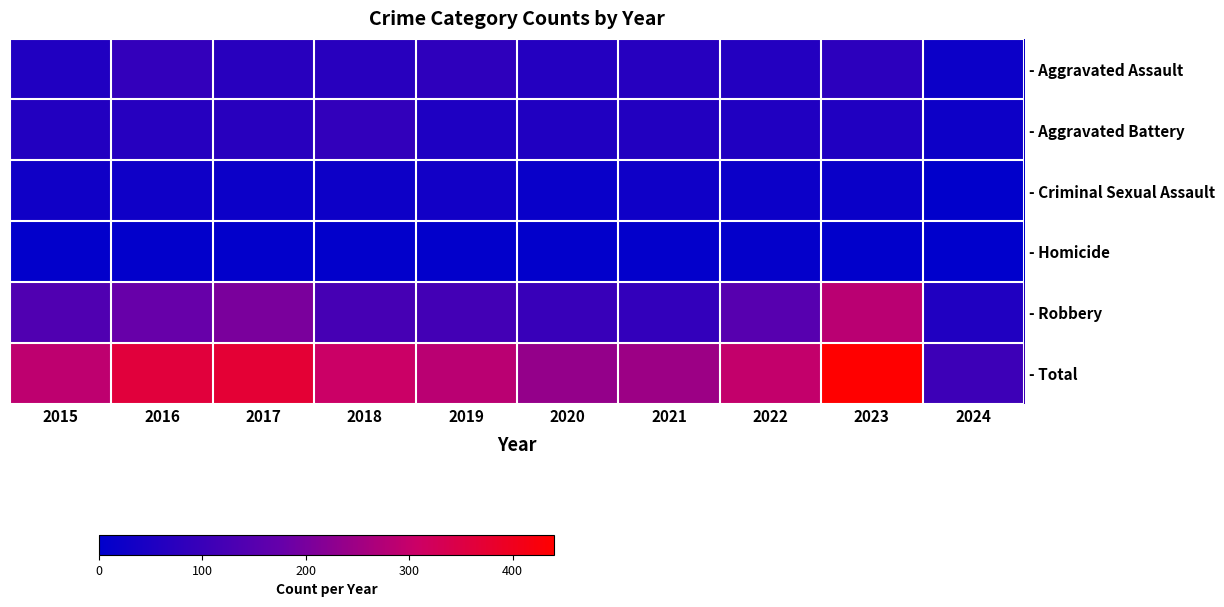

At which category does the chart reach its minimum across all series?

2024